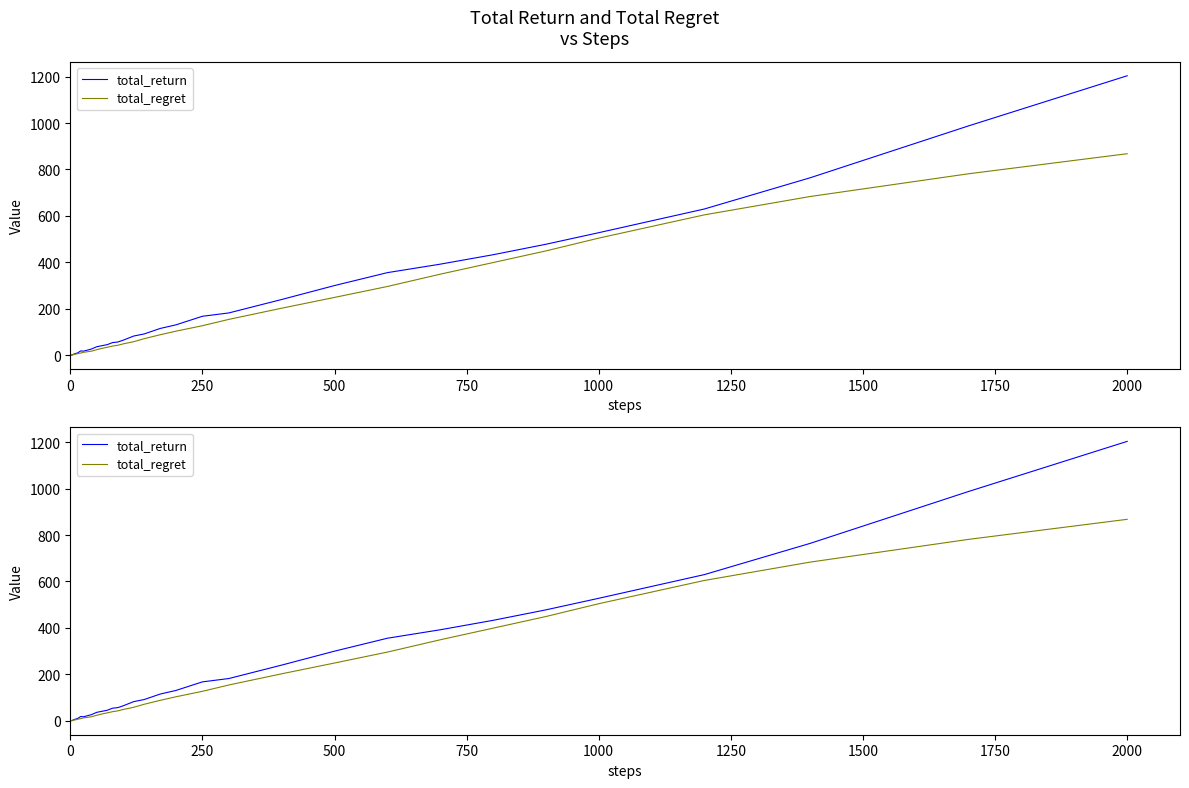

Rank the series by their average value, from highest to lowest.

total_return, total_regret